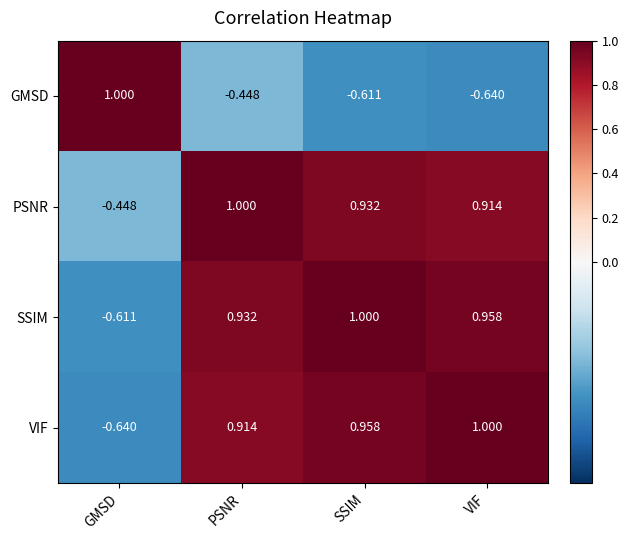

Which category has the highest value in the PSNR series?

PSNR